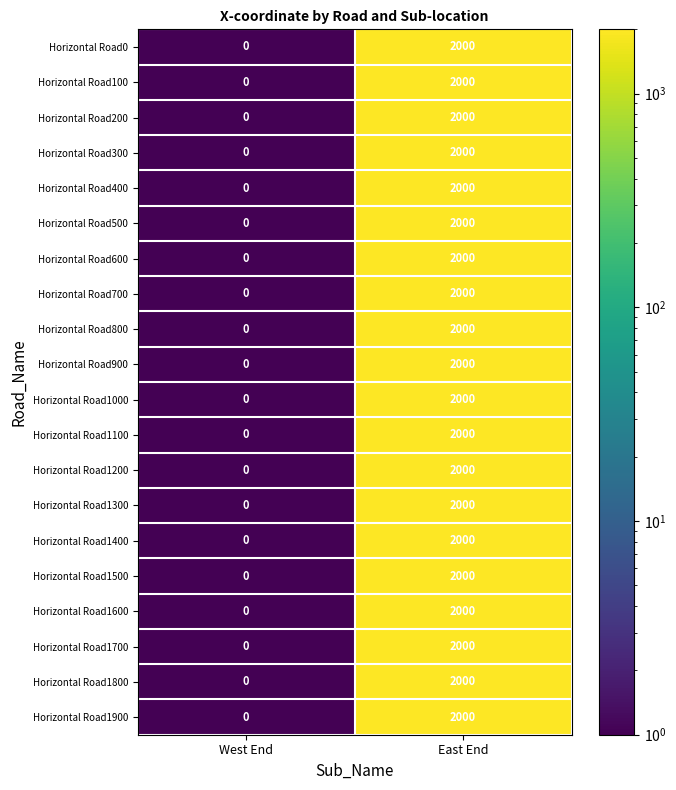

The Horizontal Road1600 series shows 677 at West End. True or false?

False